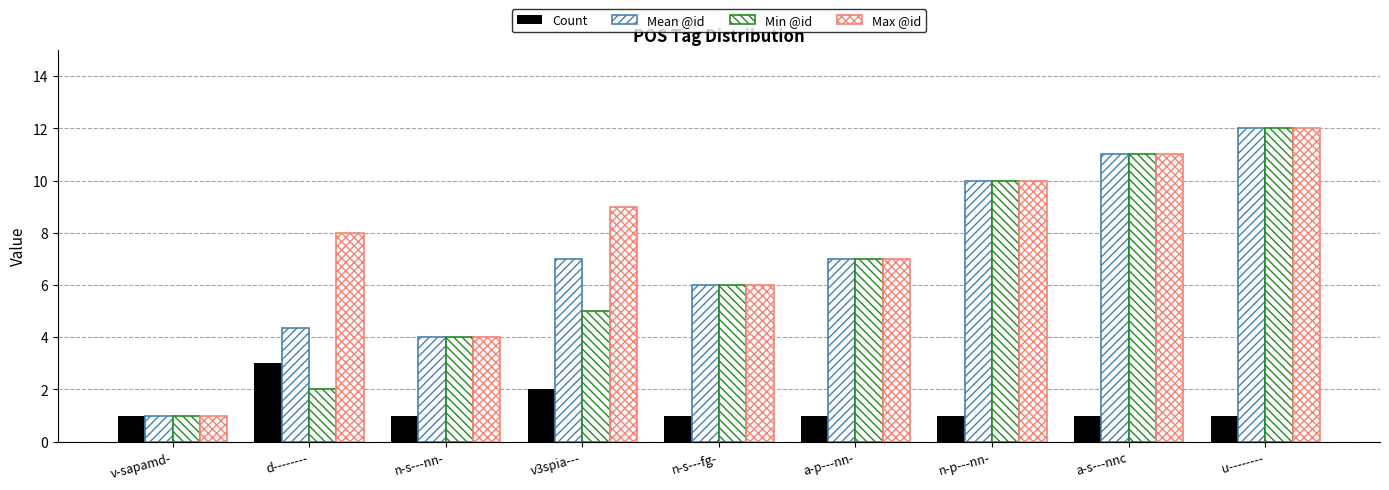

Reading left to right, extract all data points from this chart.

Count: 1.0	3.0	1.0	2.0	1.0	1.0	1.0	1.0	1.0
Mean @id: 1.0	4.3	4.0	7.0	6.0	7.0	10.0	11.0	12.0
Min @id: 1.0	2.0	4.0	5.0	6.0	7.0	10.0	11.0	12.0
Max @id: 1.0	8.0	4.0	9.0	6.0	7.0	10.0	11.0	12.0